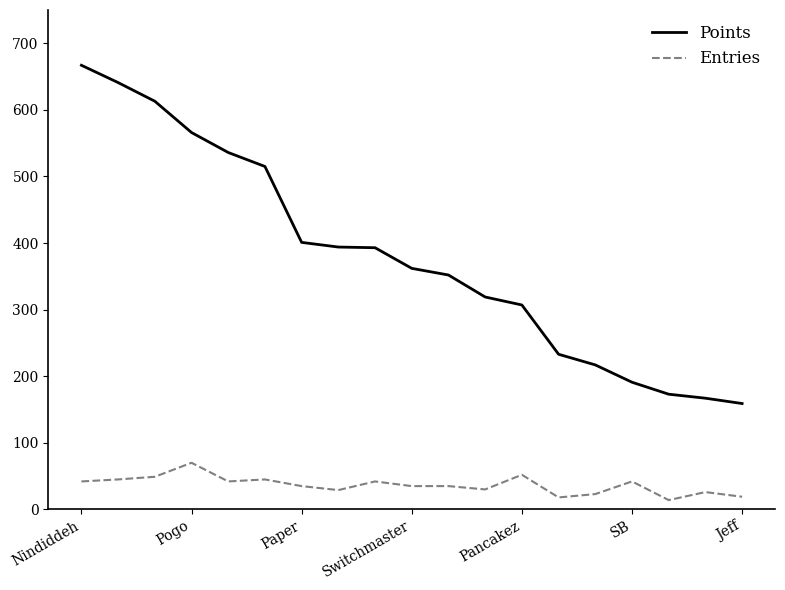

What is the highest value of the Entries series?

70